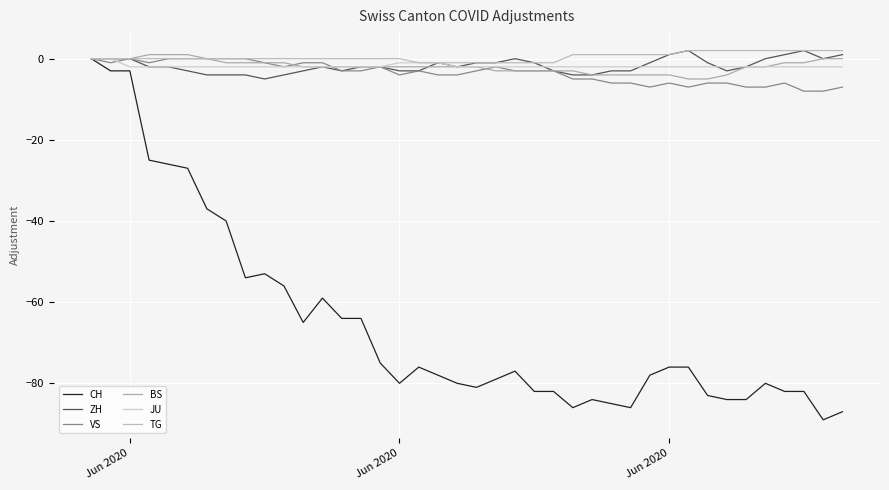

Where does the ZH series first go above -2?

Jun 2020